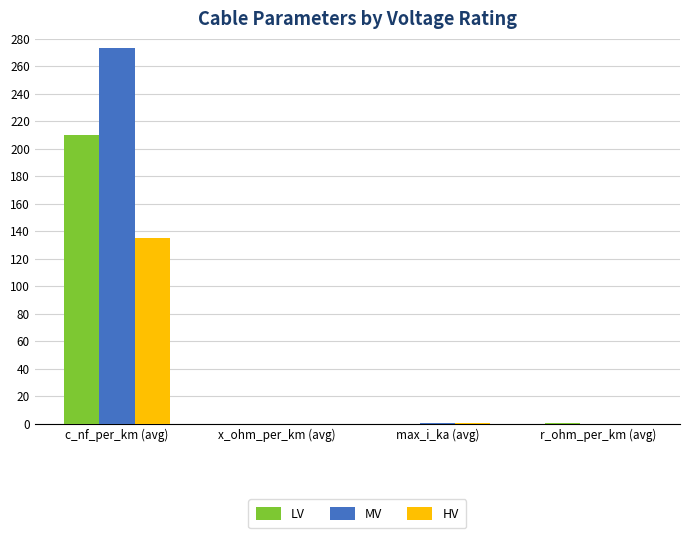

What is the sum of all LV values?

210.9